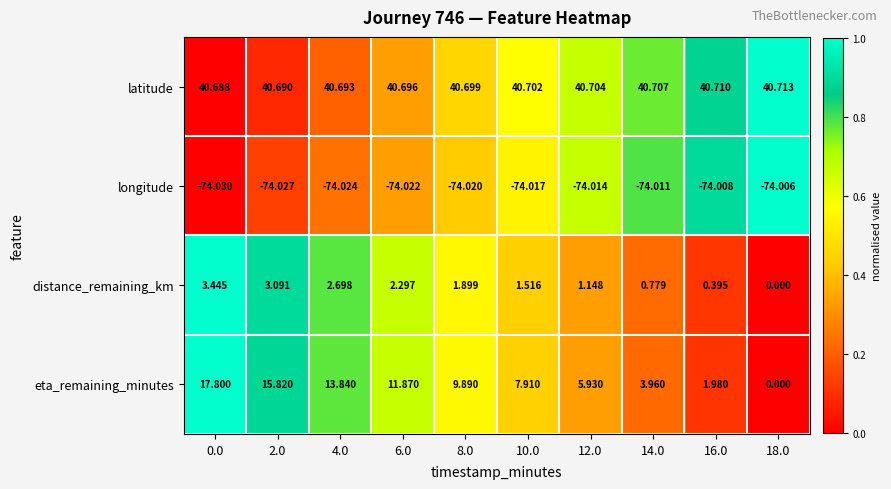

Rank the series at 12.0 from highest to lowest value.

latitude, eta_remaining_minutes, distance_remaining_km, longitude